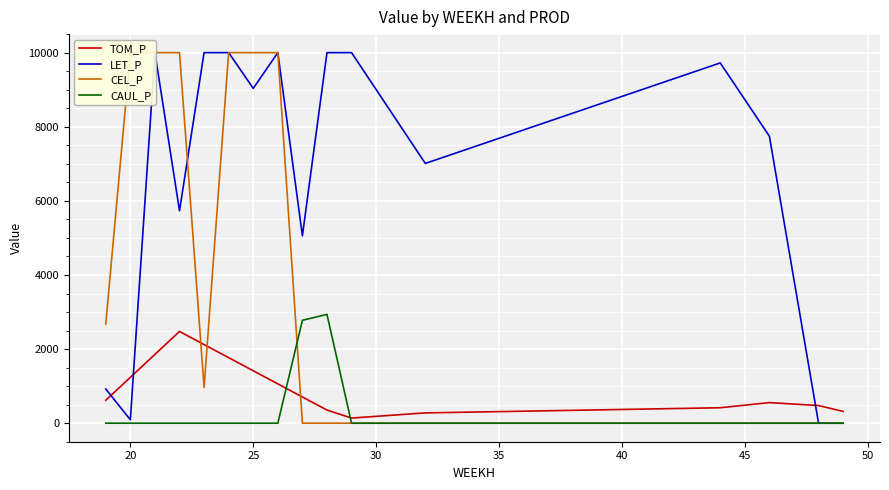

What is the highest value of the CAUL_P series?

2935.8